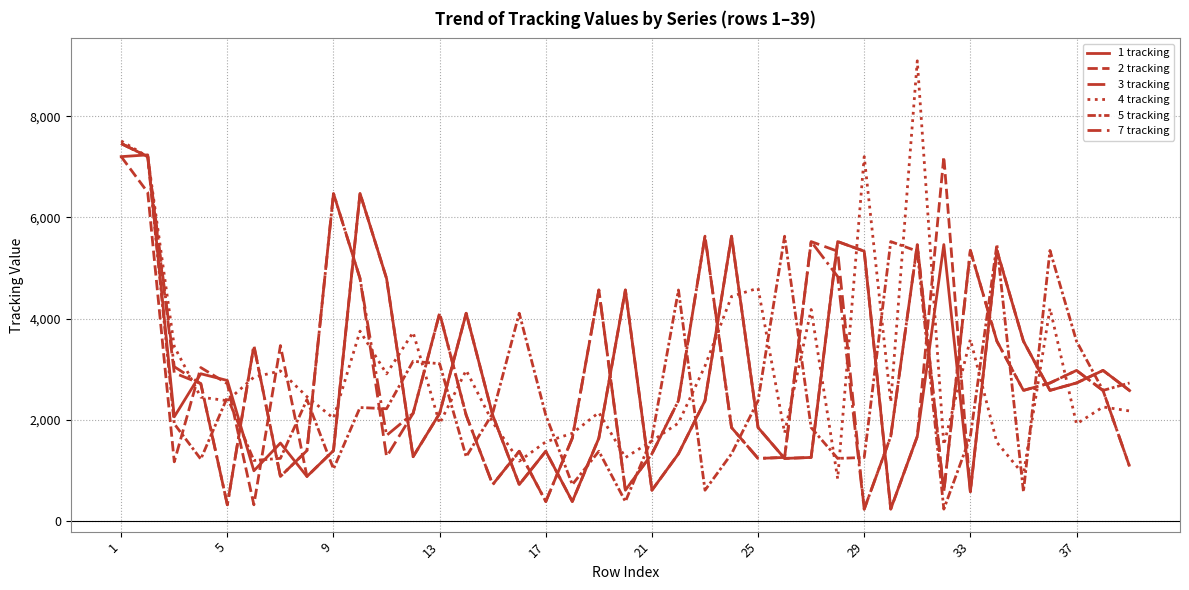

What is the label of the 4th point from the left?

13